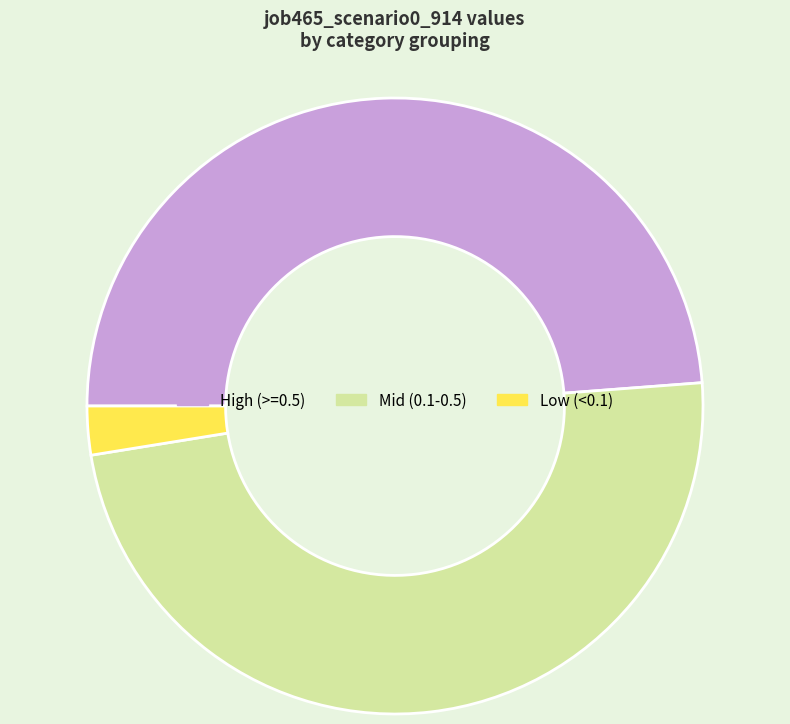

What is the ratio of the value at Mid (0.1-0.5) to the value at High (>=0.5)?

1.0